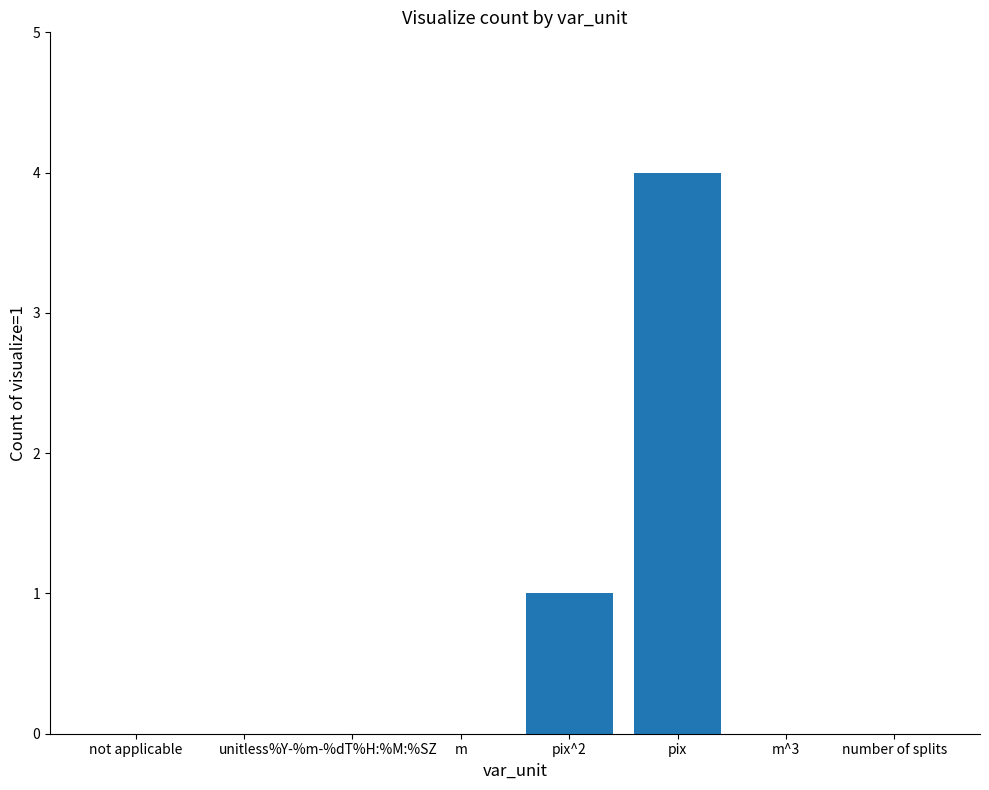

Reading right to left, transcribe all the data shown in this chart.

number of splits=0	m^3=0	pix=4	pix^2=1	m=0	%Y-%m-%dT%H:%M:%SZ=0	unitless=0	not applicable=0